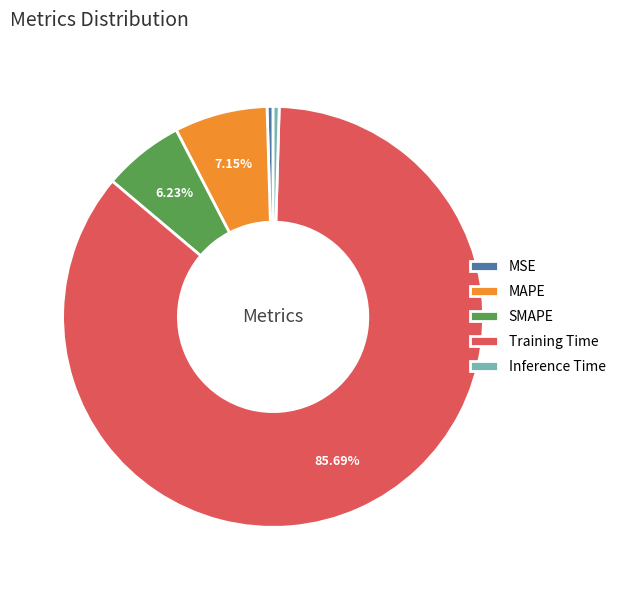

Which has a higher value, SMAPE or MSE?

SMAPE